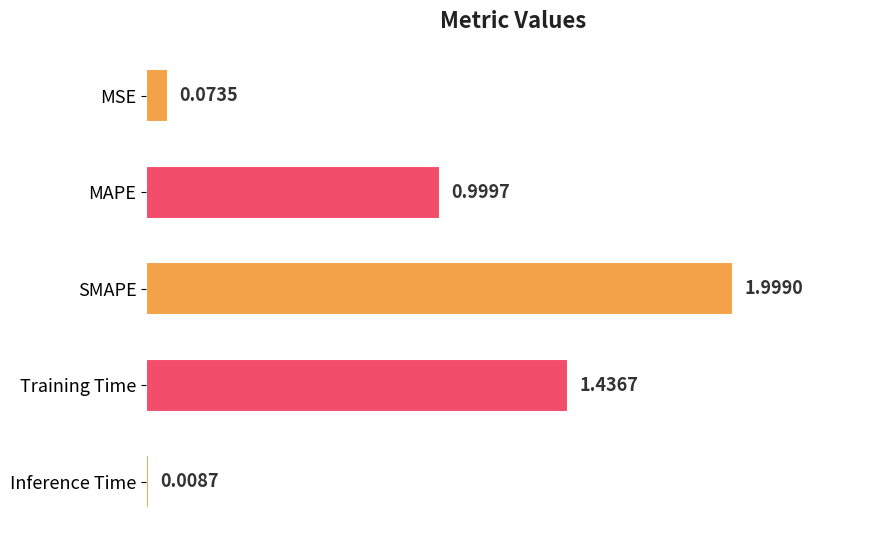

Which category has the highest value across all series?

SMAPE